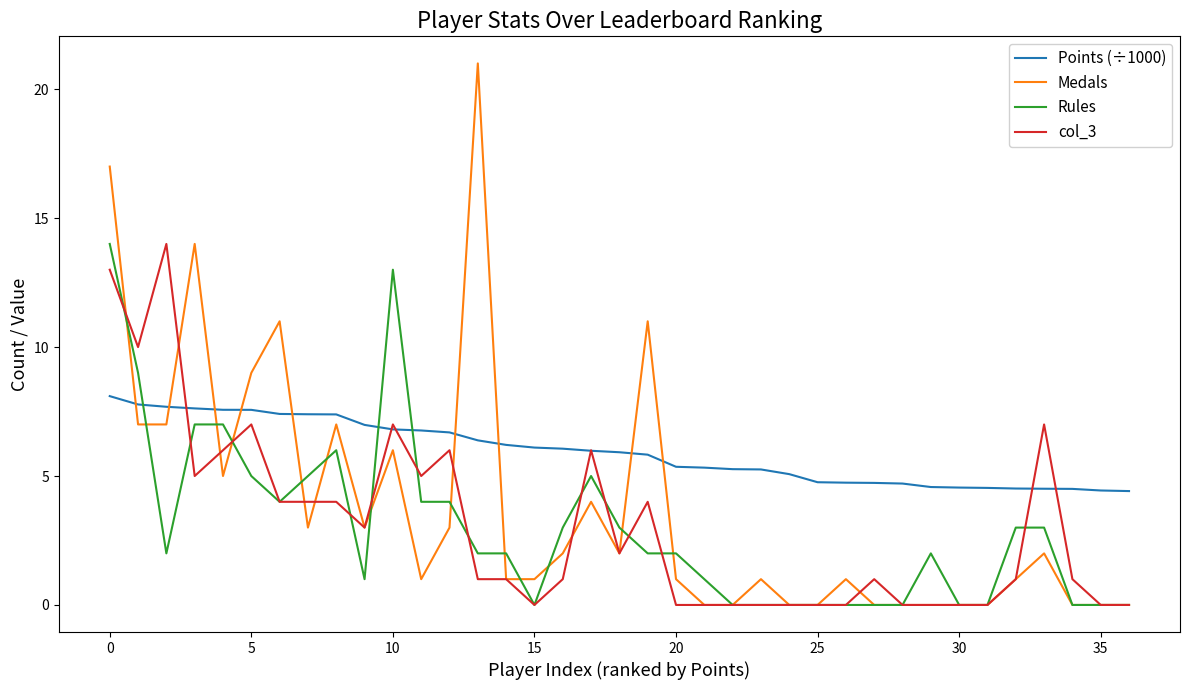

After their last crossing, which series has the higher values: Rules or Points (÷1000)?

Points (÷1000)